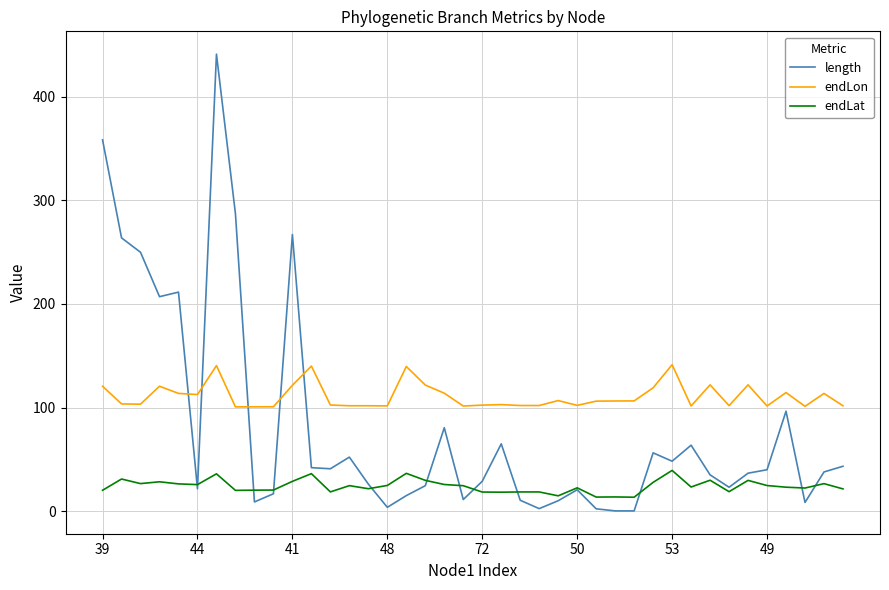

Which series ends up on top after the final intersection of length and endLat?

length